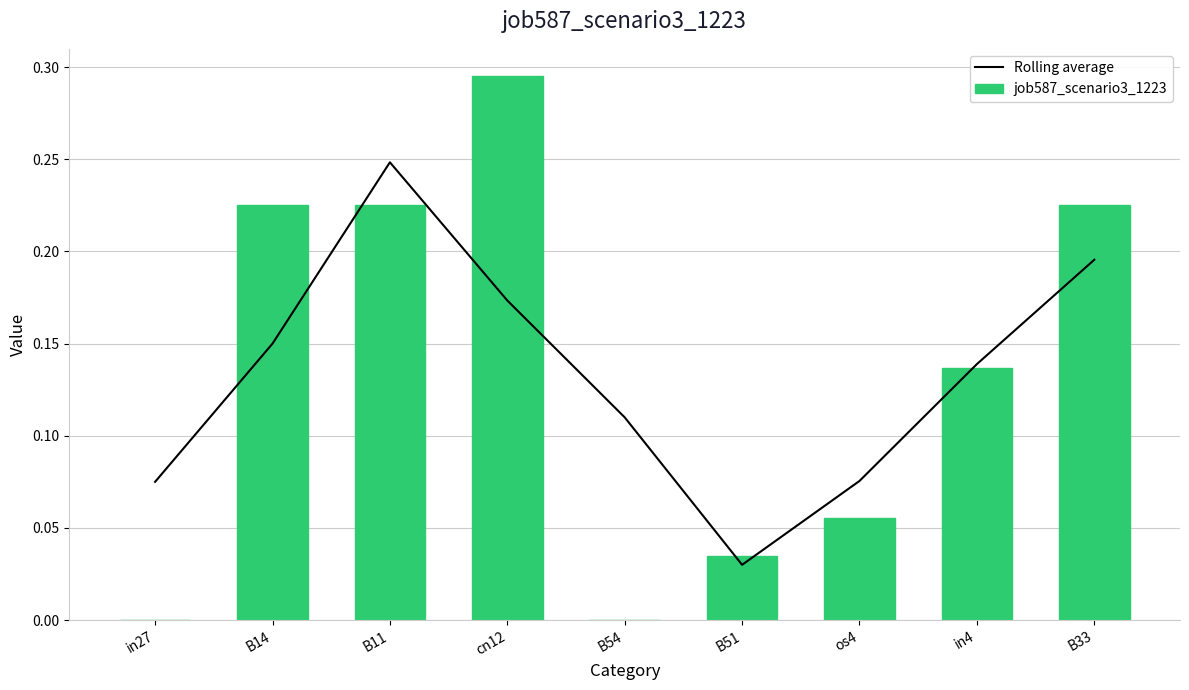

Does the chart contain stacked bars?

No